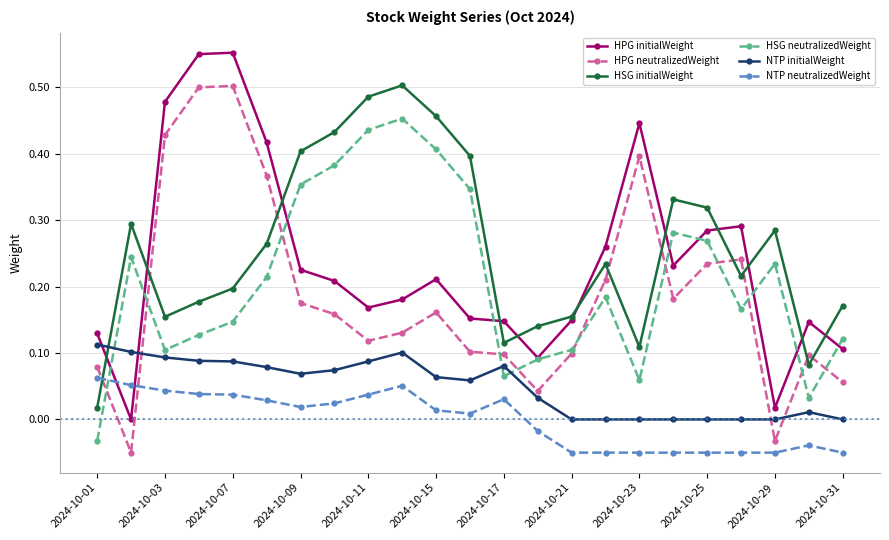

After their last crossing, which series has the higher values: NTP initialWeight or HSG neutralizedWeight?

HSG neutralizedWeight